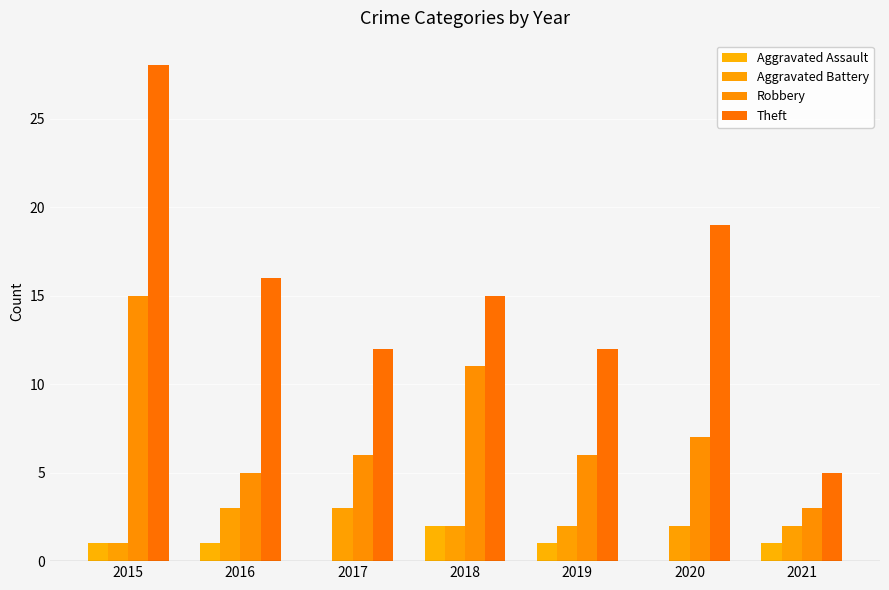

List the series in order of their peak value, lowest first.

Aggravated Assault, Aggravated Battery, Robbery, Theft